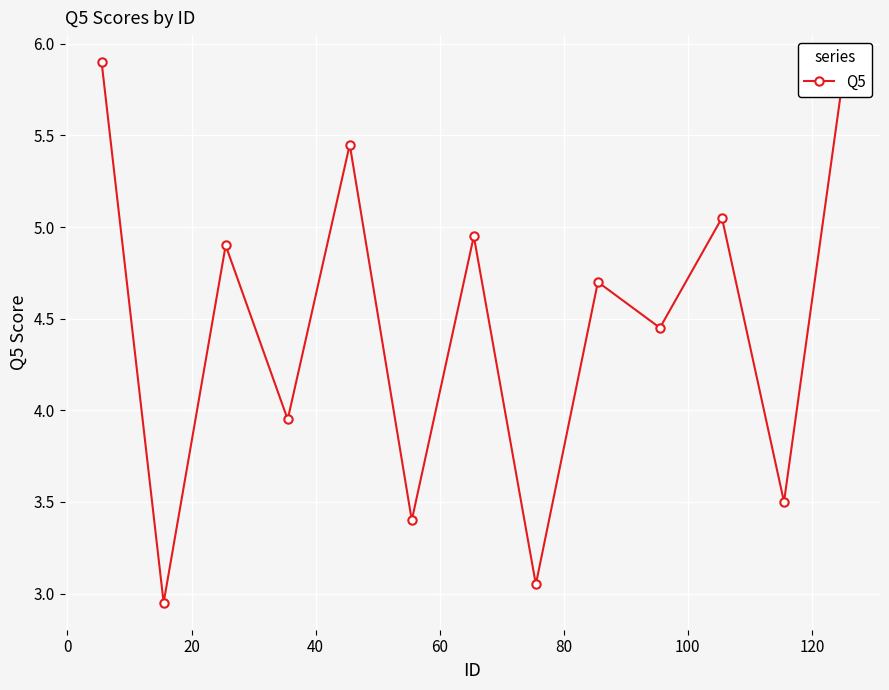

What is the sum of all values?

58.1